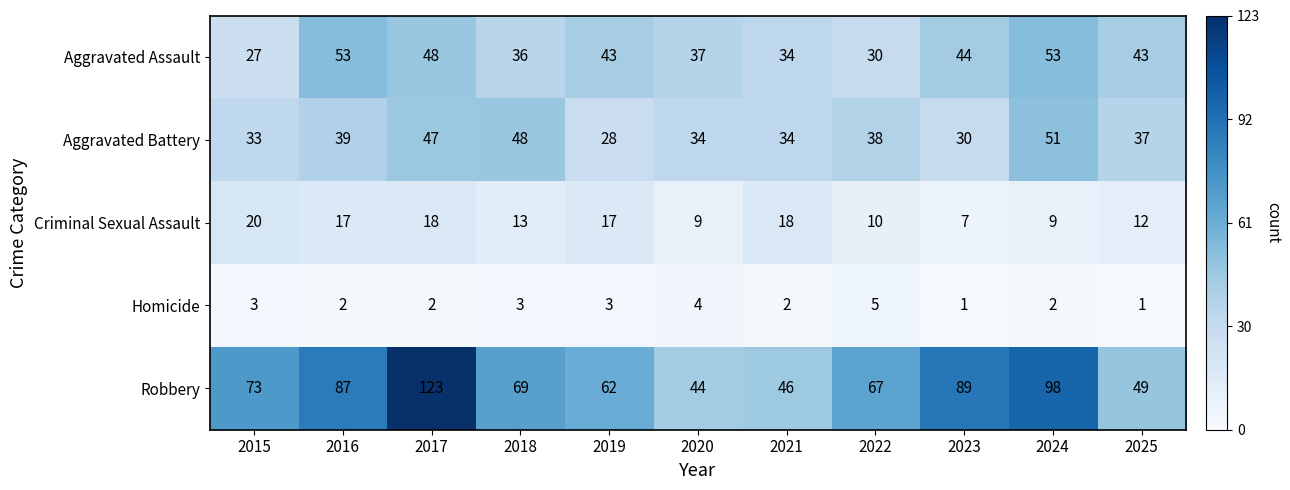

Between 2015 and 2019, which series saw the biggest shift?

Aggravated Assault